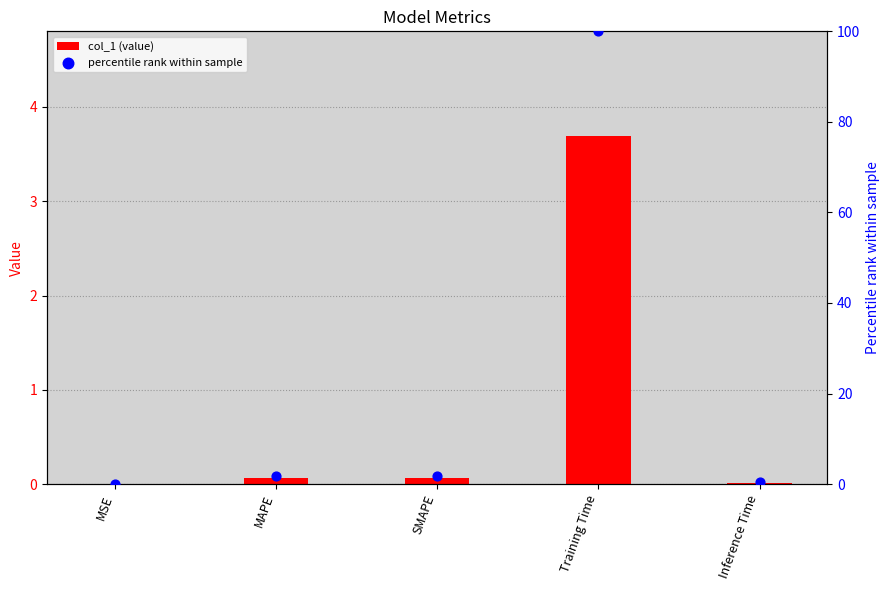

At how many categories does at least one series exceed 53?

1